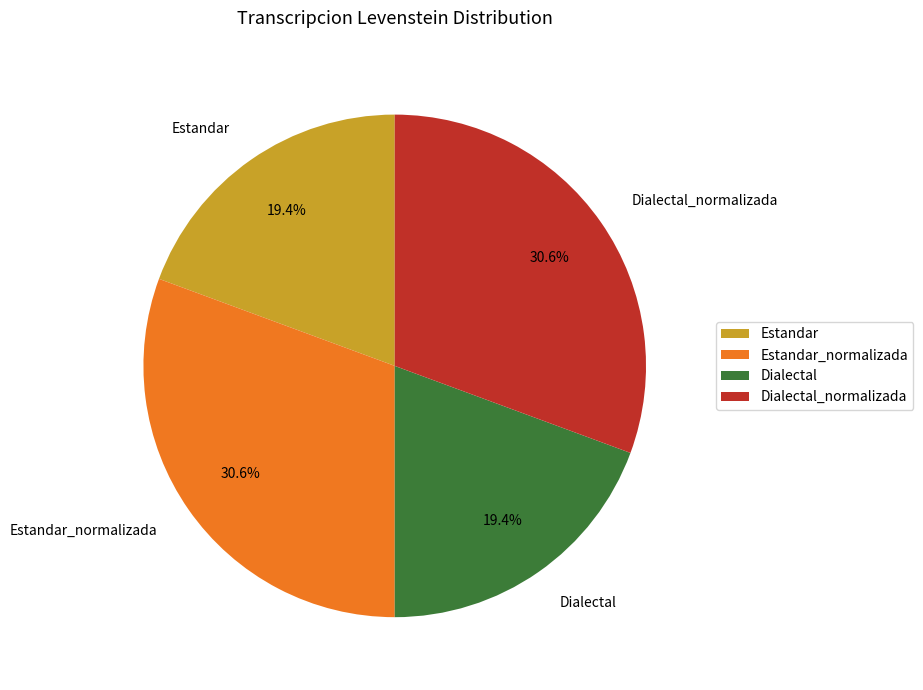

Does any single category account for the majority?

No